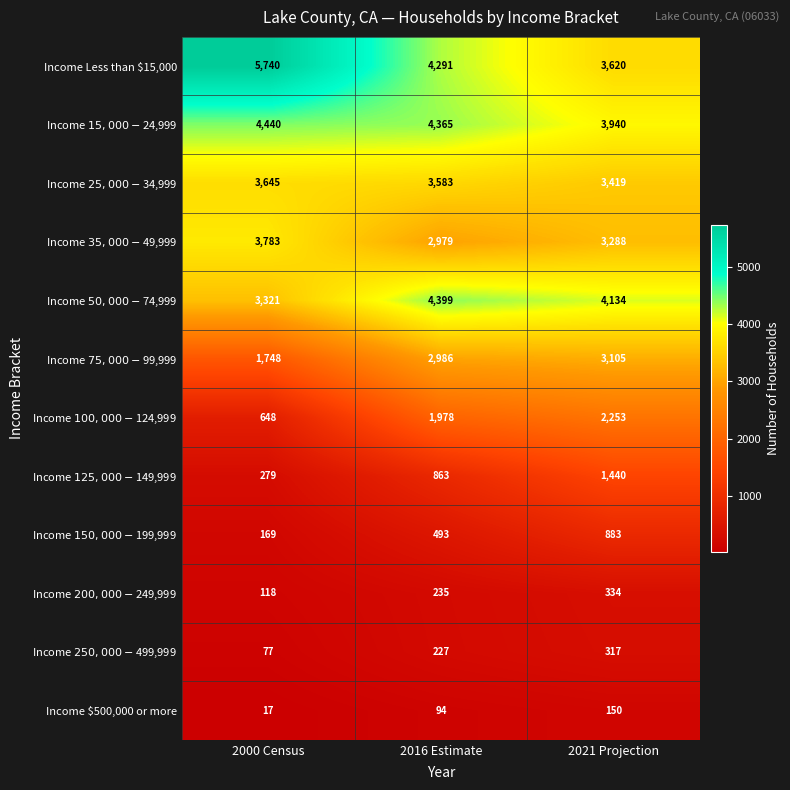

Which series has the largest total across all categories?

Income Less than $15,000